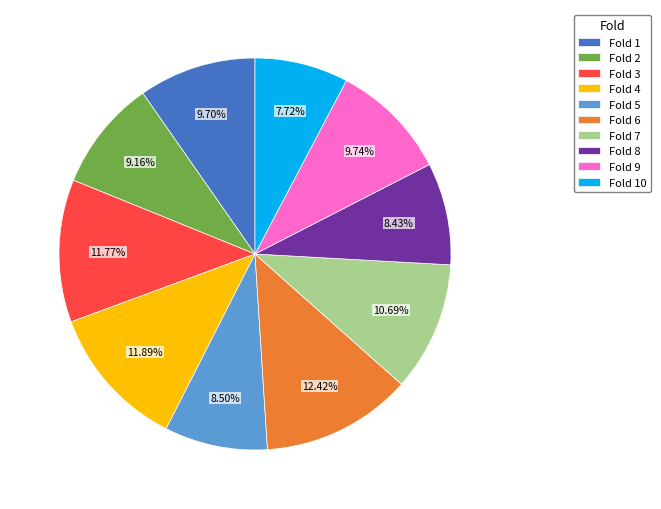

What is the largest slice in the pie chart?

Fold 6